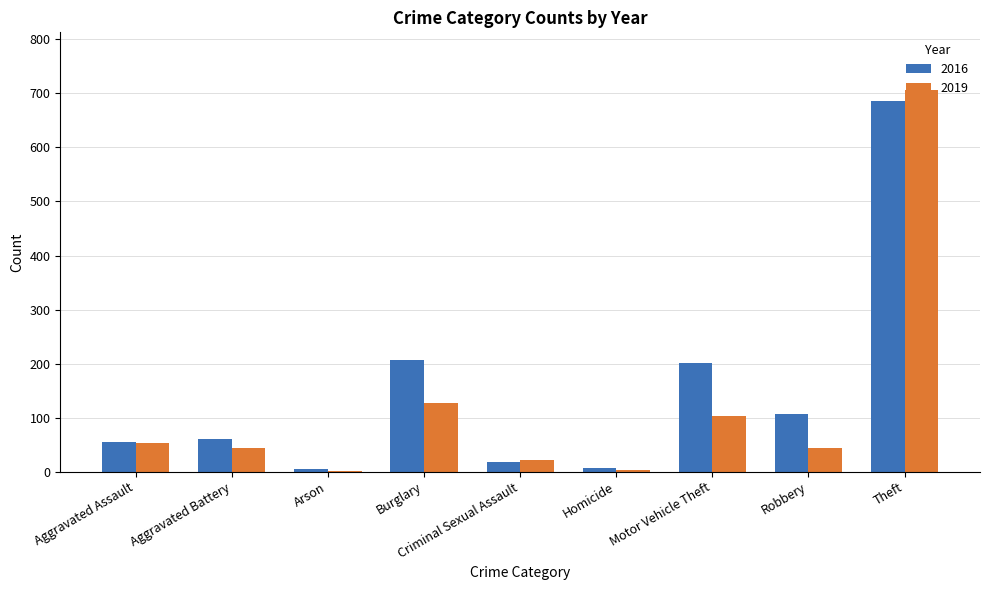

Is the value of 2016 at Burglary greater than the value of 2019 at Aggravated Assault?

Yes